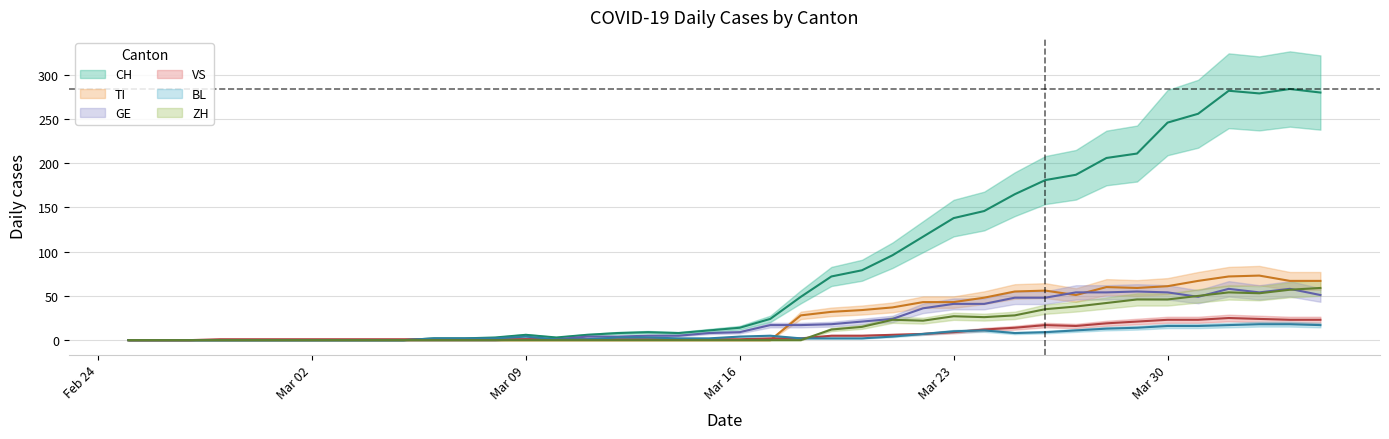

What is the total value across all series at 2020-03-12?

16